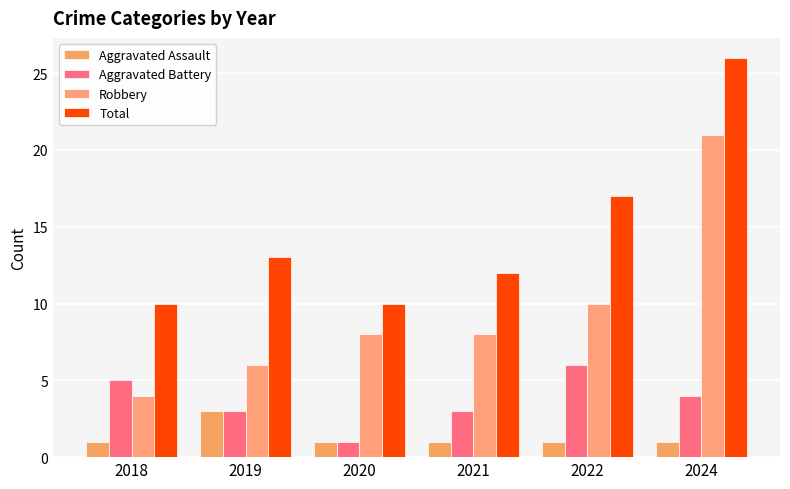

What is the lowest value of the Aggravated Battery series?

1